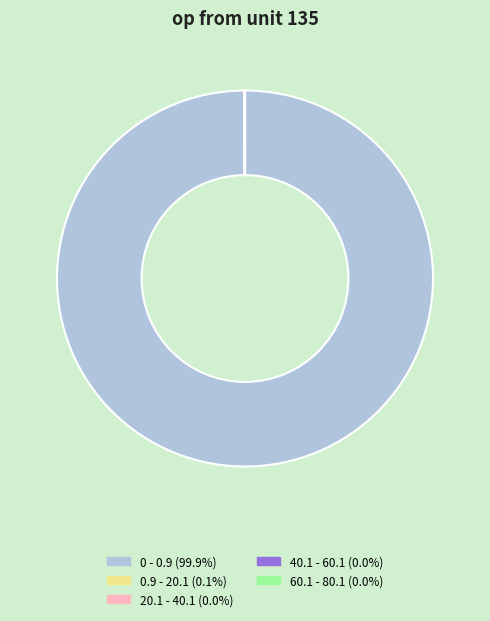

Does 0 - 0.9 represent more than half of the total?

Yes